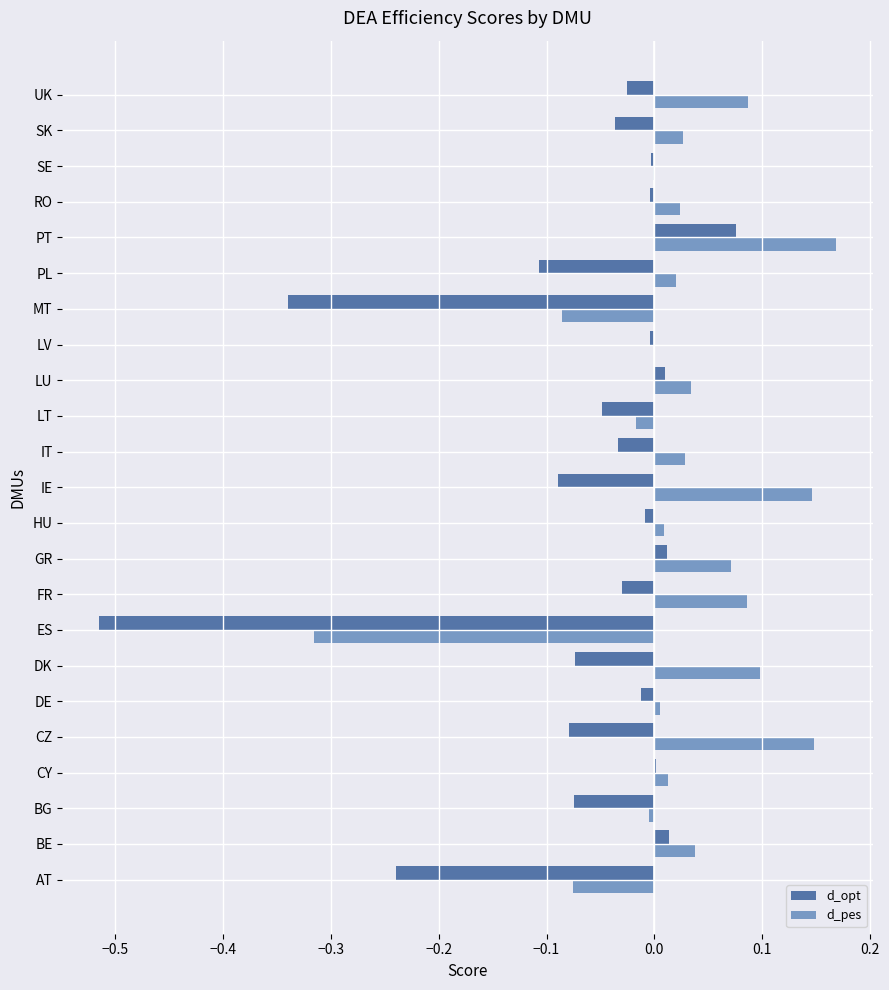

Which category has the highest value across all series?

PT